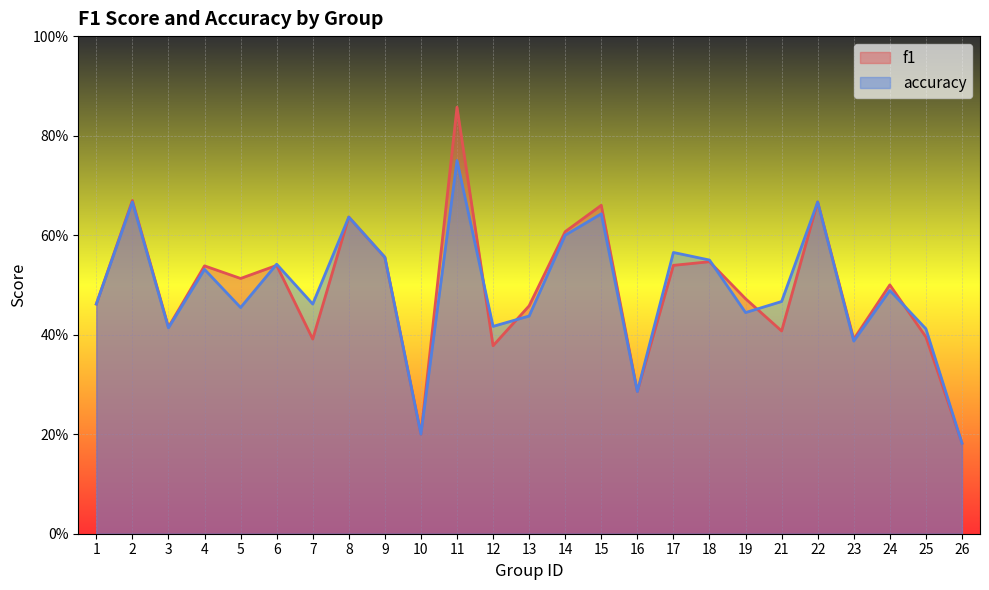

How many distinct data groups are displayed?

2